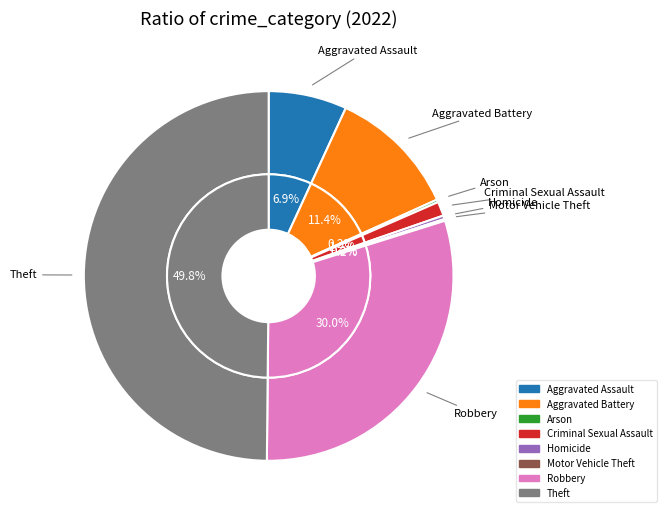

Which slice is the smallest?

Motor Vehicle Theft